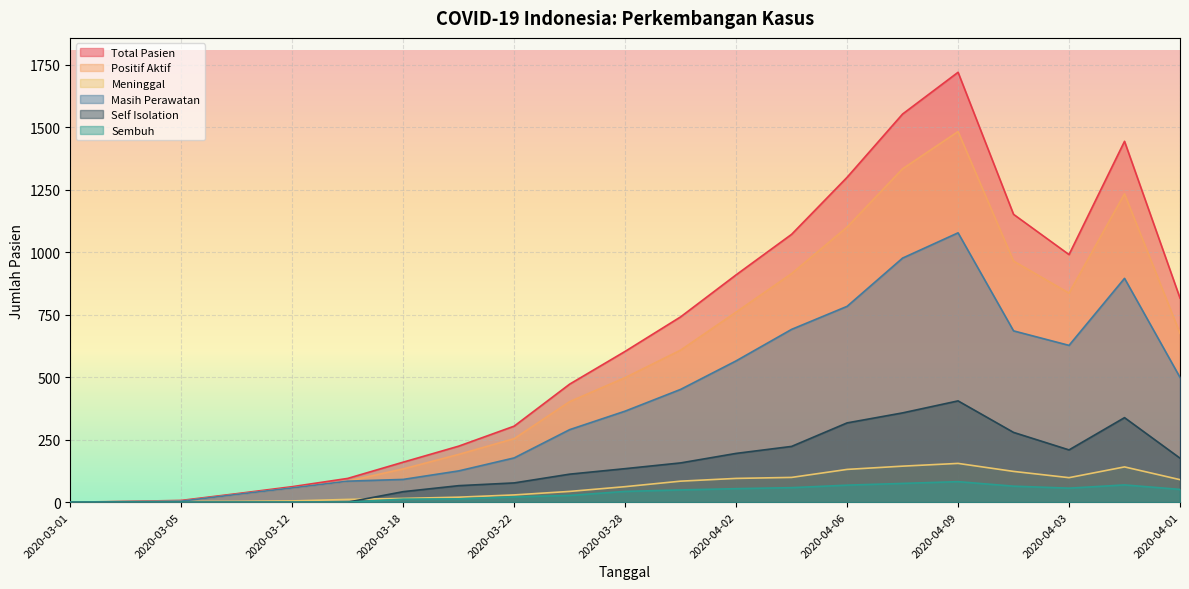

Which series has the largest total across all categories?

Total Pasien